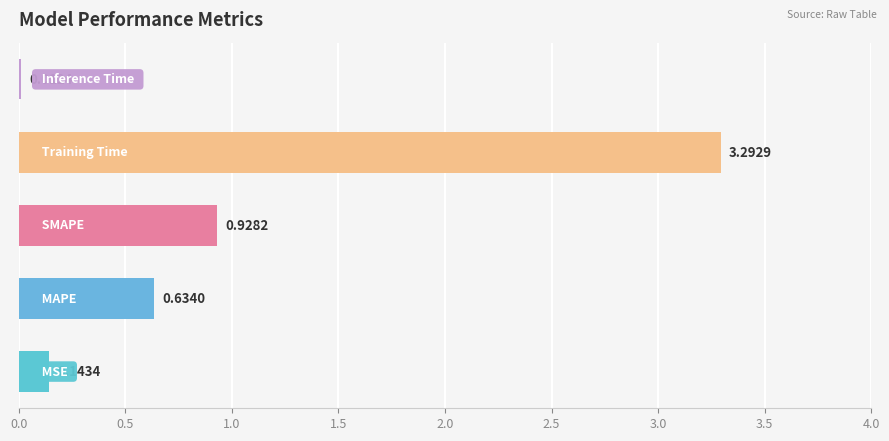

What is the difference between the second highest and second lowest values?

0.8